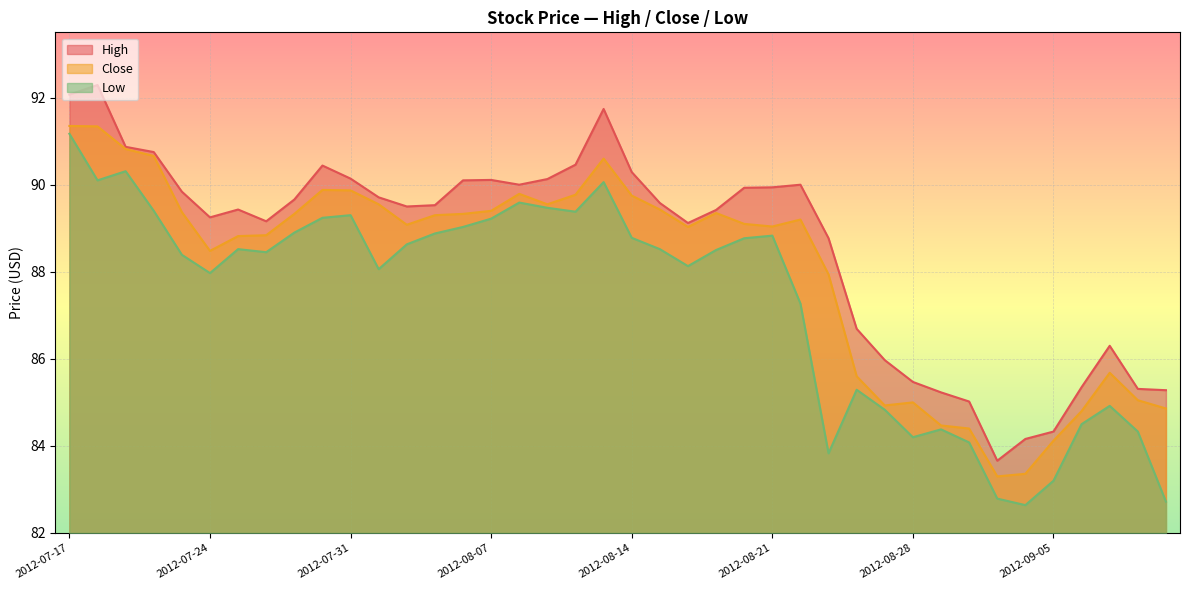

Which label corresponds to the largest value in the chart?

2012-07-18